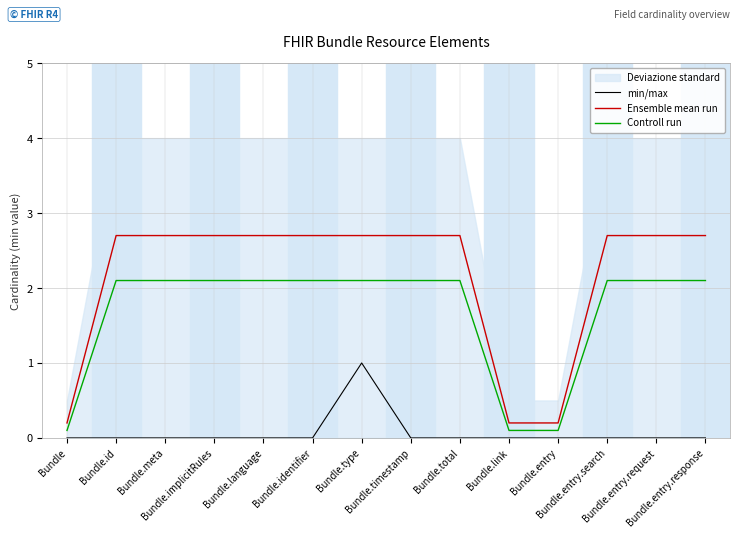

What is the sum of all Controll run values?

23.4